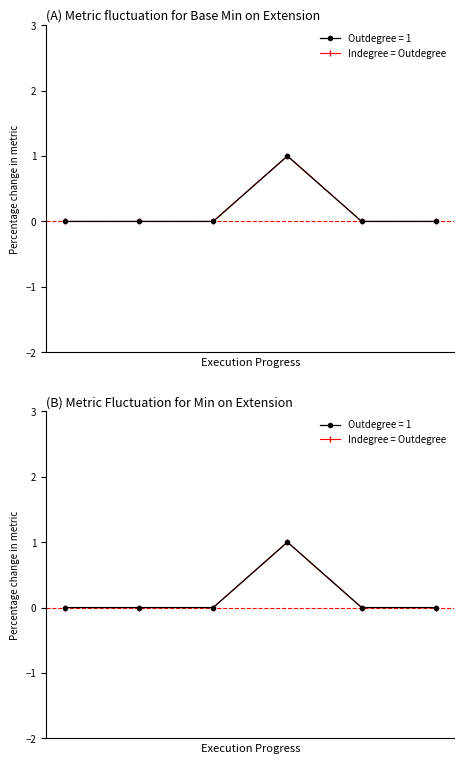

Reading left to right, extract all data points from this chart.

0	0	0	1	0	0